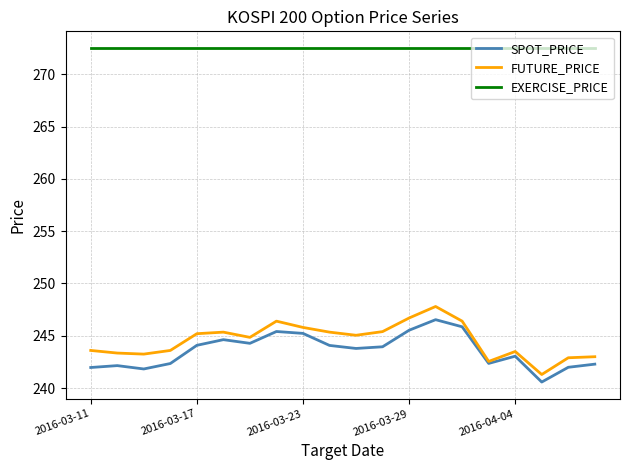

True or false: EXERCISE_PRICE and SPOT_PRICE intersect in this chart.

False